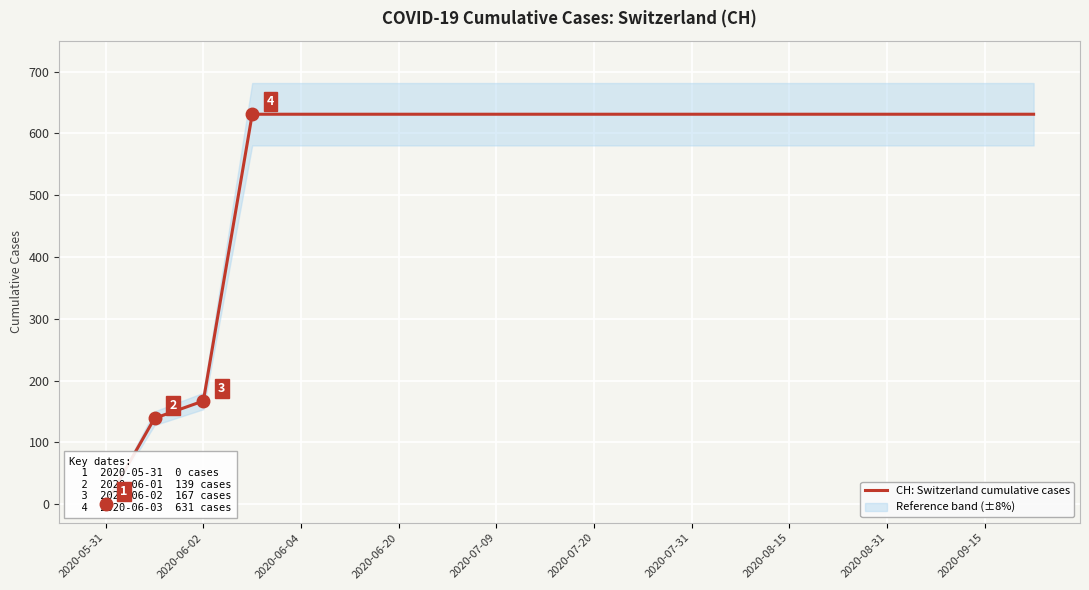

List the labels in order of value, largest first.

2020-06-20, 2020-07-09, 2020-07-20, 2020-07-31, 2020-08-15, 2020-08-31, 2020-09-15, 10, 11, 12, 13, 14, 15, 16, 17, 18, 19, 2020-06-04, 2020-06-02, 2020-05-31